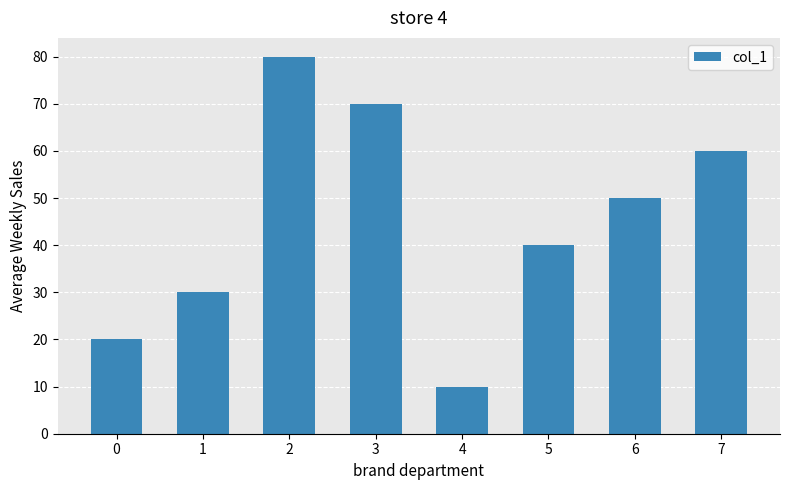

What is the sum of all values?

360